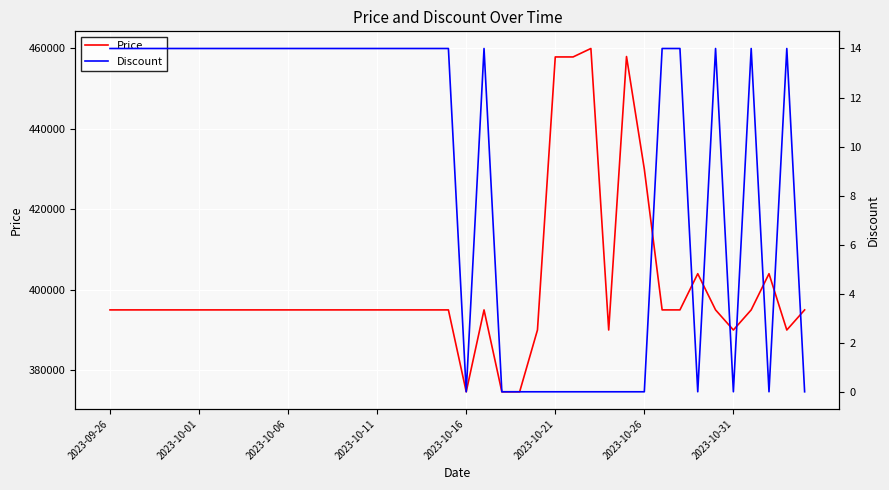

At how many categories does at least one series exceed 370752?

40